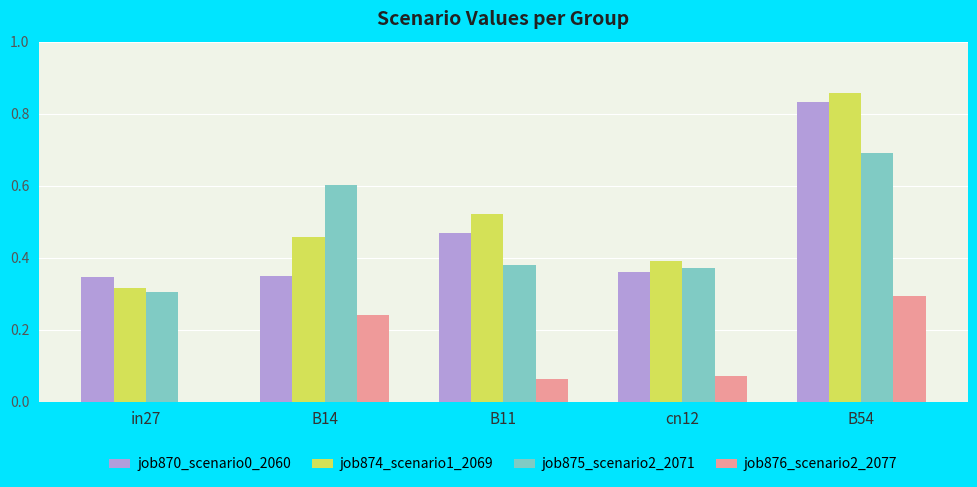

The job875_scenario2_2071 series shows 0.2 at B54. True or false?

False